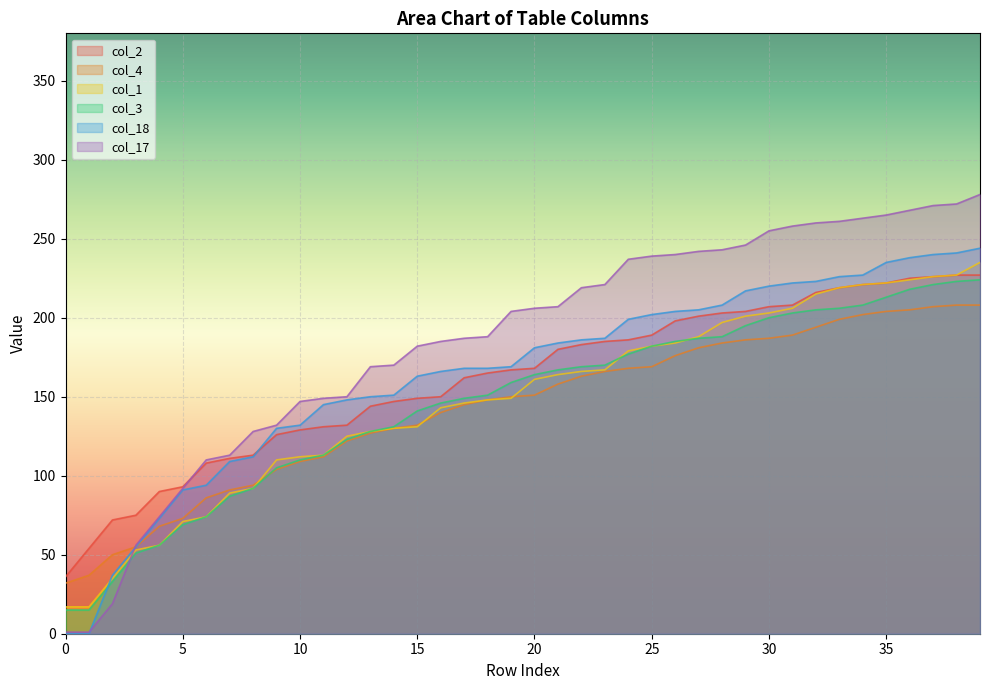

At how many categories does at least one series exceed 201?

21